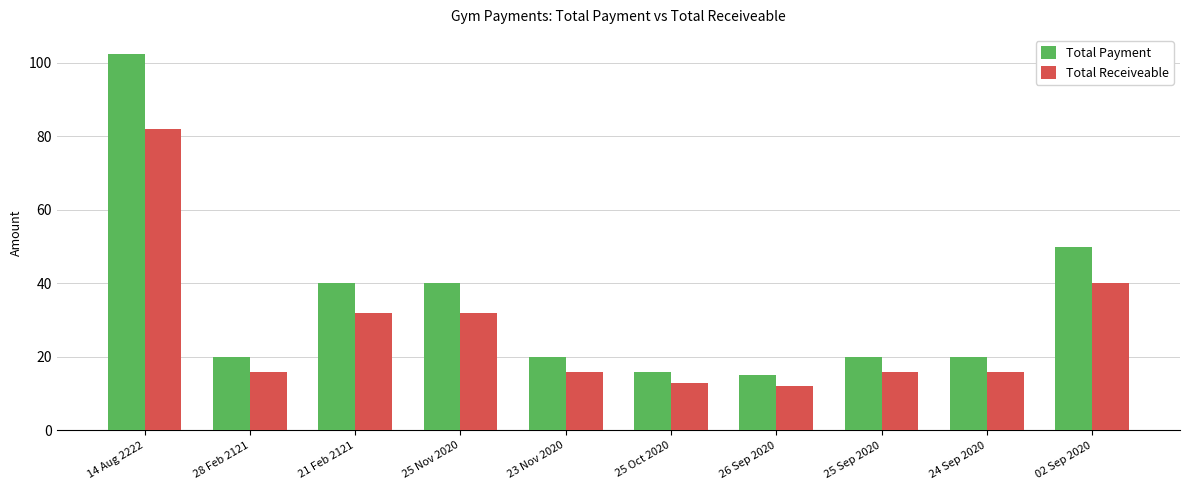

At which label does Total Payment first exceed 20?

14 Aug 2222